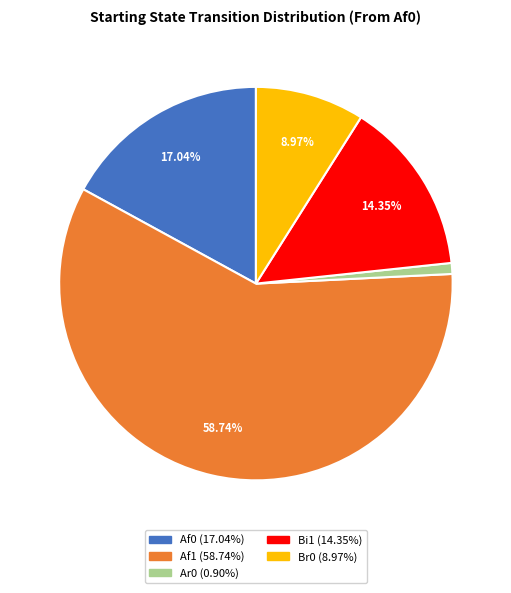

Do Af1 and Af0 together represent more than half of the pie?

Yes